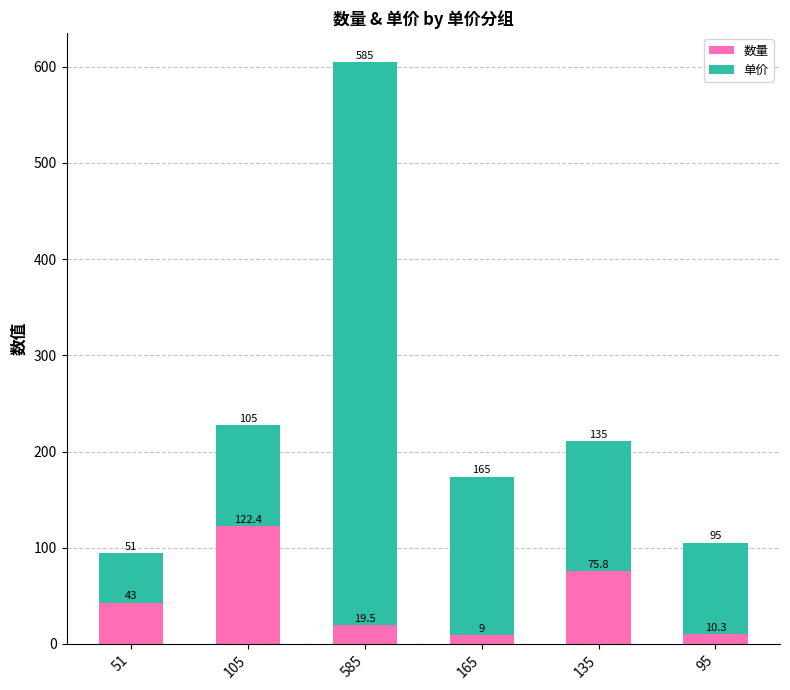

What is the maximum value for 数量?

122.4